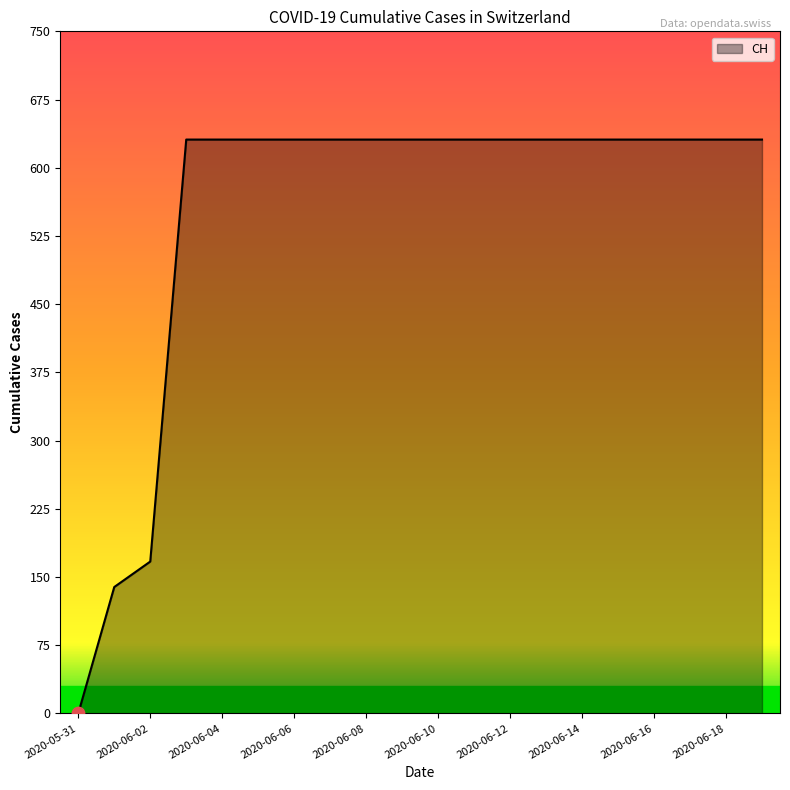

Does the chart have visible grid lines?

No